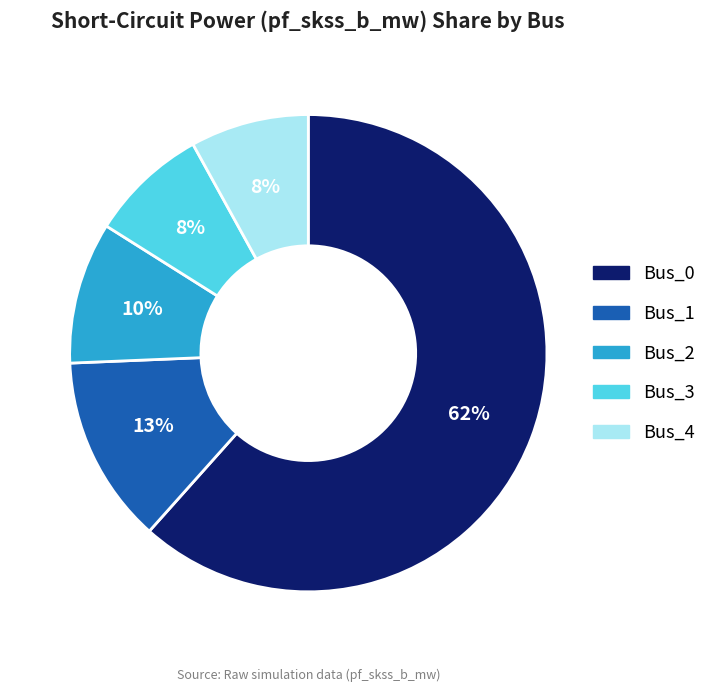

Does Bus_0 account for over 50% of the chart?

Yes